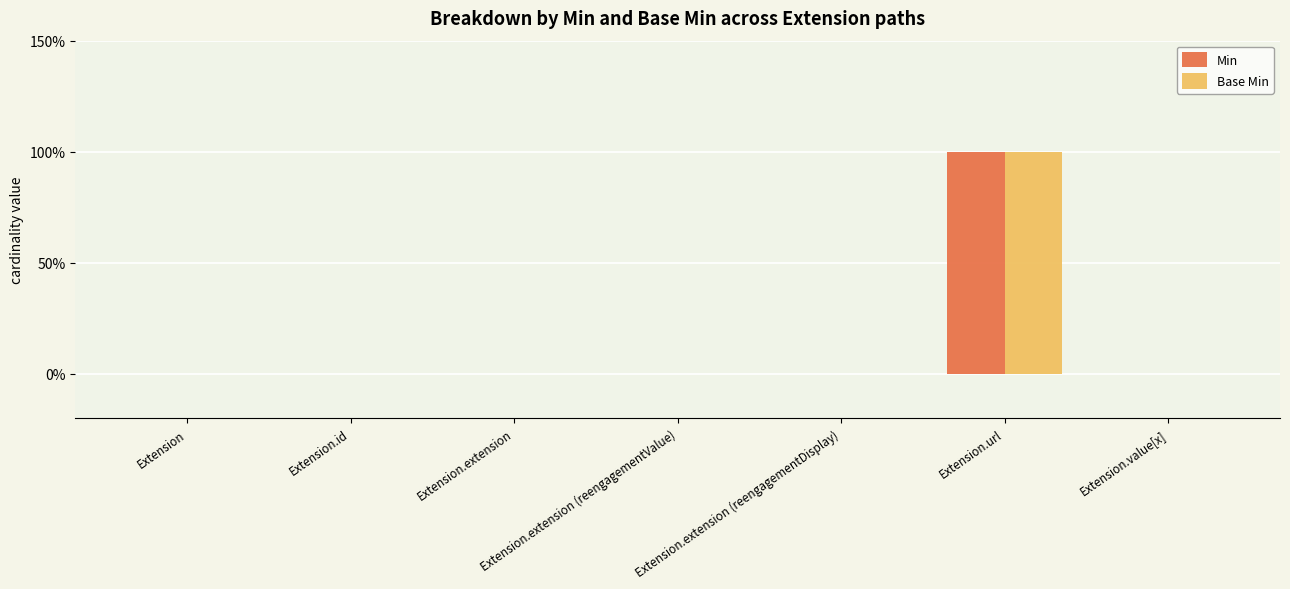

Are the bars grouped side by side (vs. stacked)?

Yes